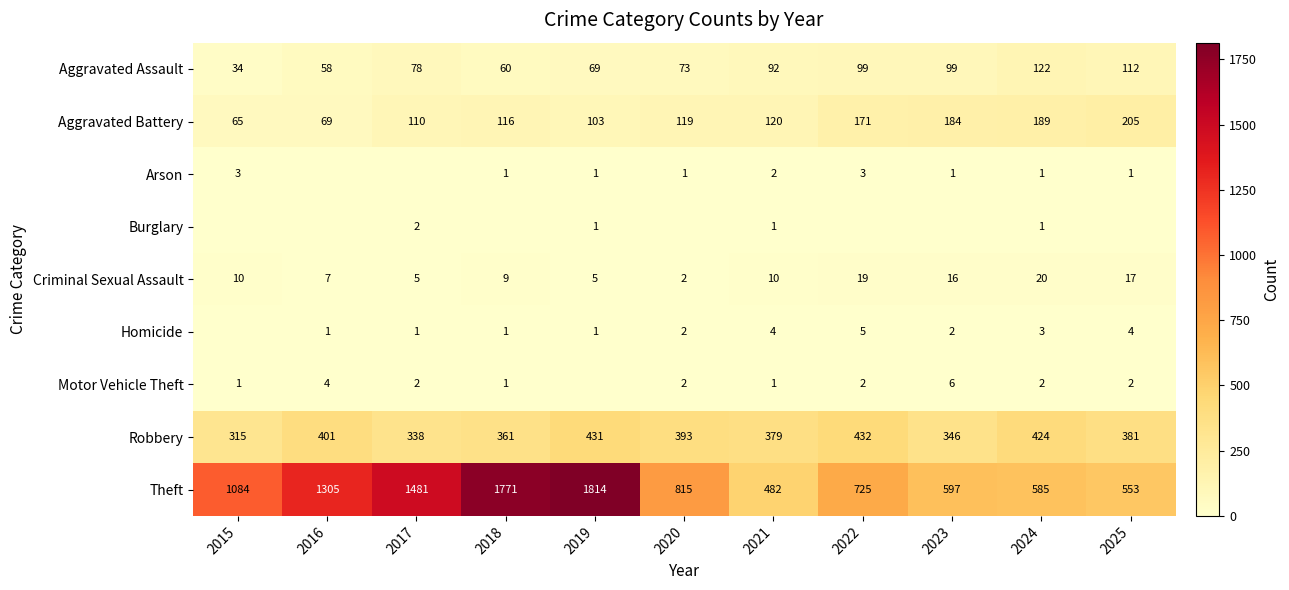

What is the total value across all series at 2020?

1407